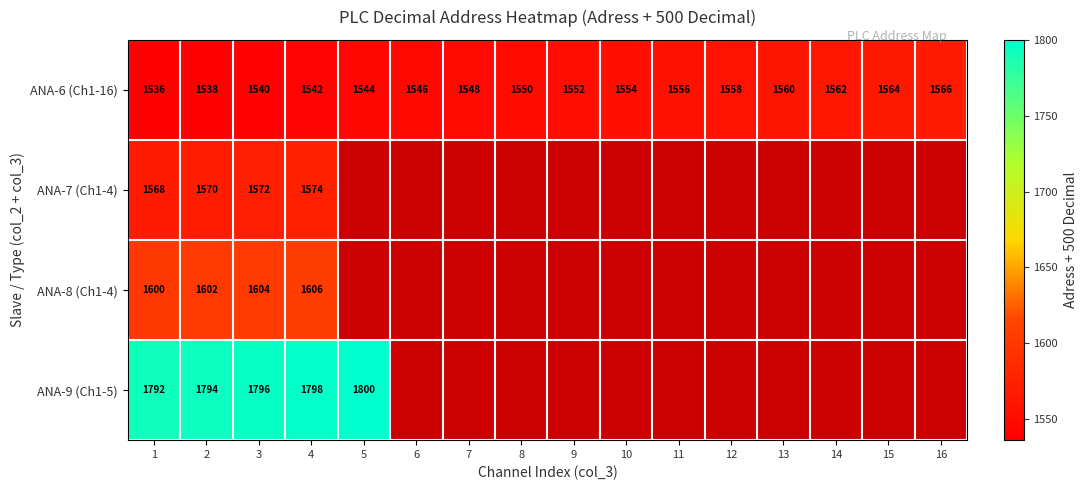

How many data points does each series have?

16